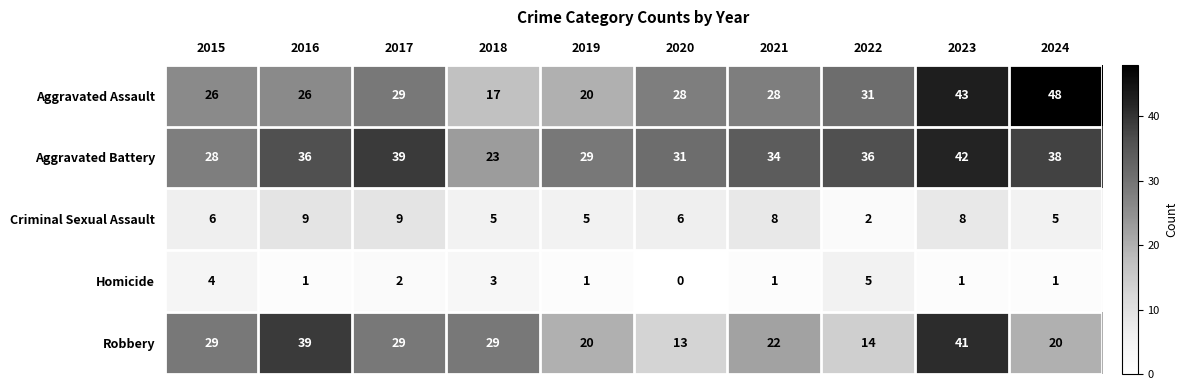

What is the difference between the highest and lowest values at 2016?

38